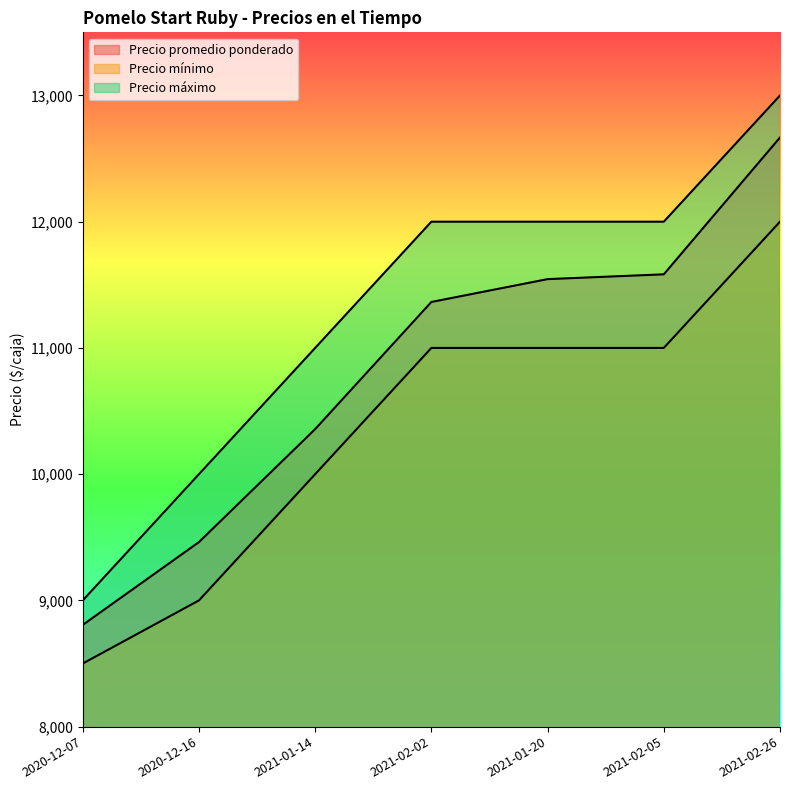

What is the spread (max minus min) of values at 2021-02-05?

1000